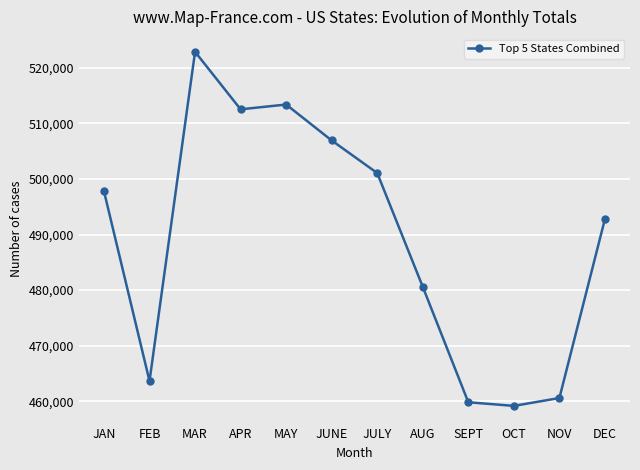

What is the sum of the values at DEC and AUG?

973385